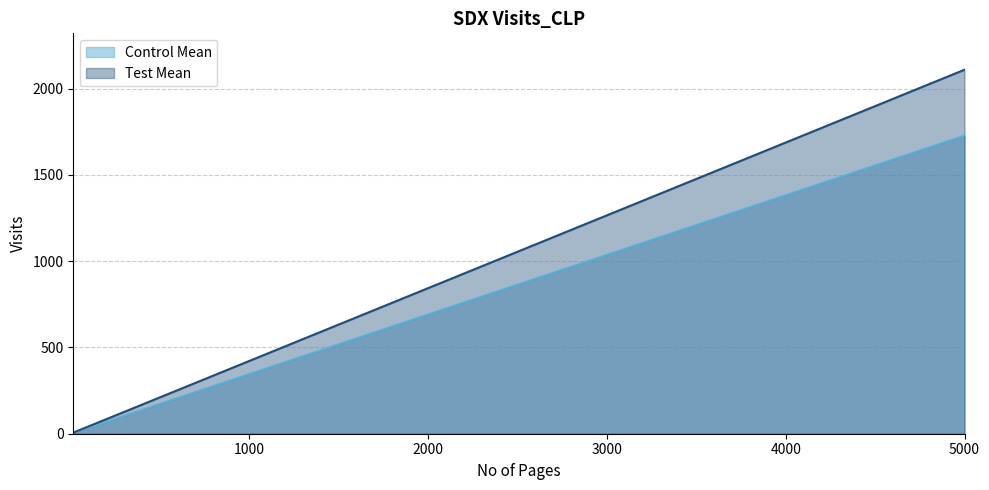

True or false: Test Mean and Control Mean intersect in this chart.

False